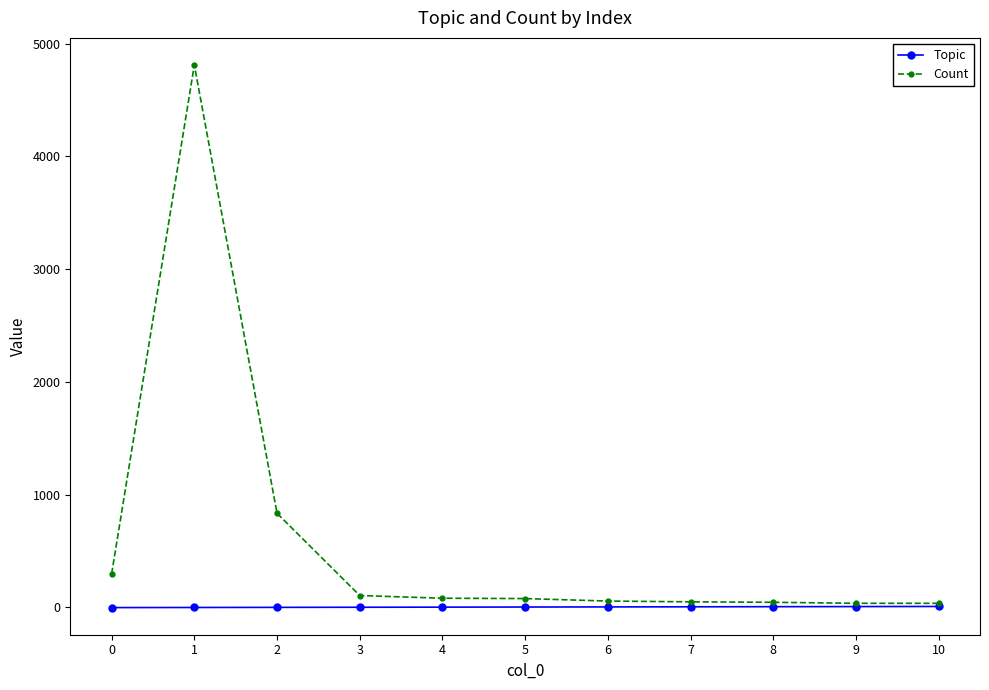

What is the maximum value for Count?

4810